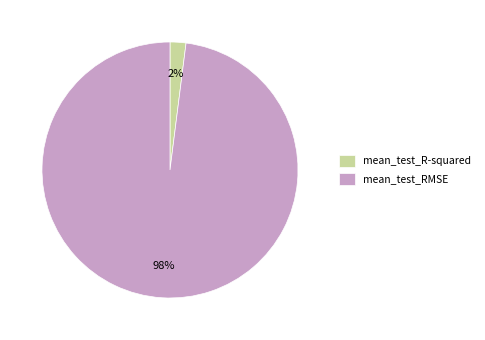

To the nearest percent, what portion does mean_test_RMSE represent?

98%